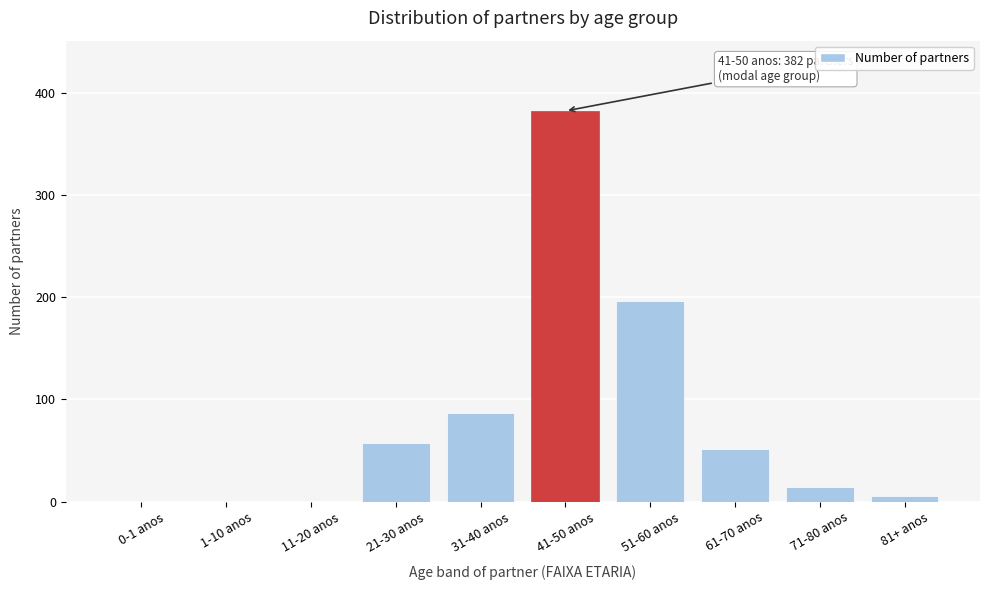

Reading right to left, list all the values displayed in this chart.

81+ anos=5	71-80 anos=14	61-70 anos=51	51-60 anos=196	41-50 anos=382	31-40 anos=87	21-30 anos=57	11-20 anos=0	1-10 anos=0	0-1 anos=0